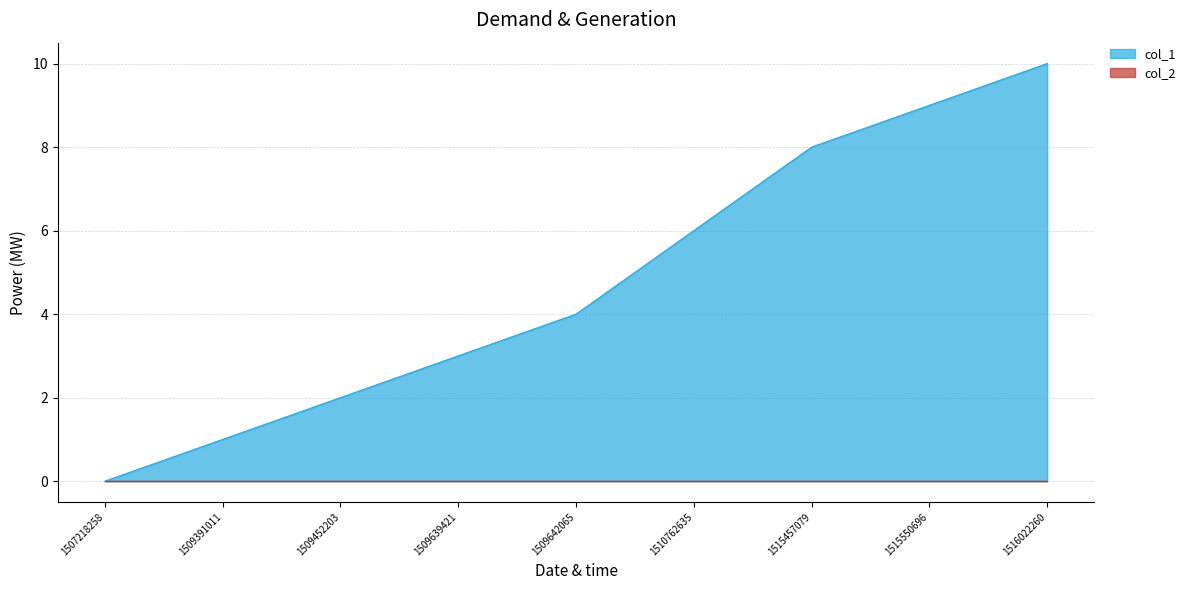

Does the chart have visible grid lines?

Yes